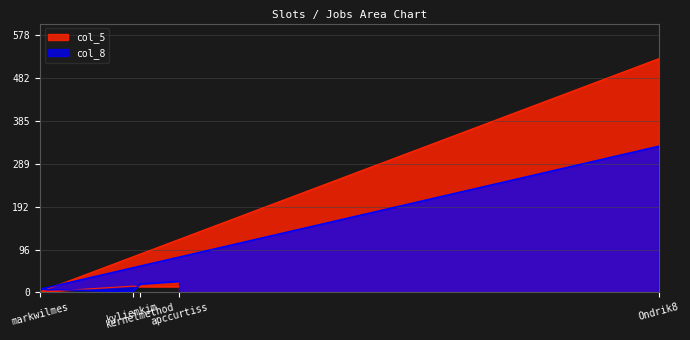

Reading left to right, list all the values displayed in this chart.

col_8: 25	19	2	7	329
col_5: 13	13	14	1	526